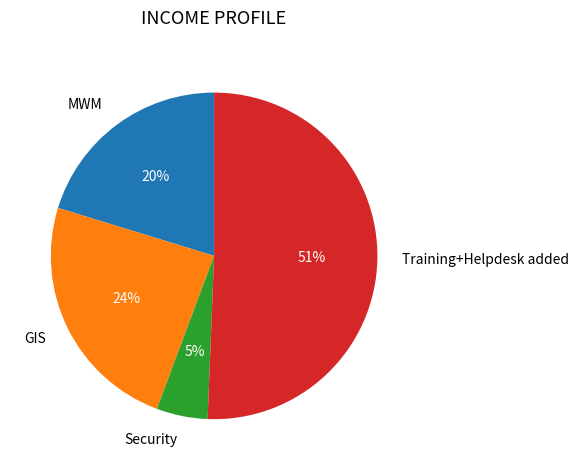

Does Security represent more than half of the total?

No